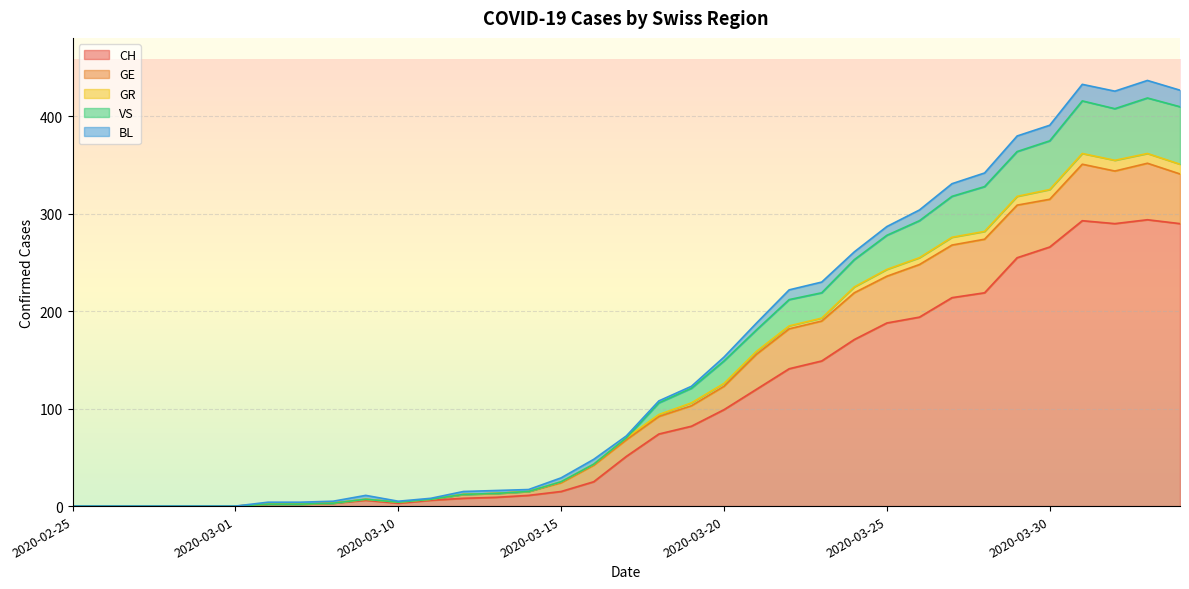

How many positive values does the VS series have?

29